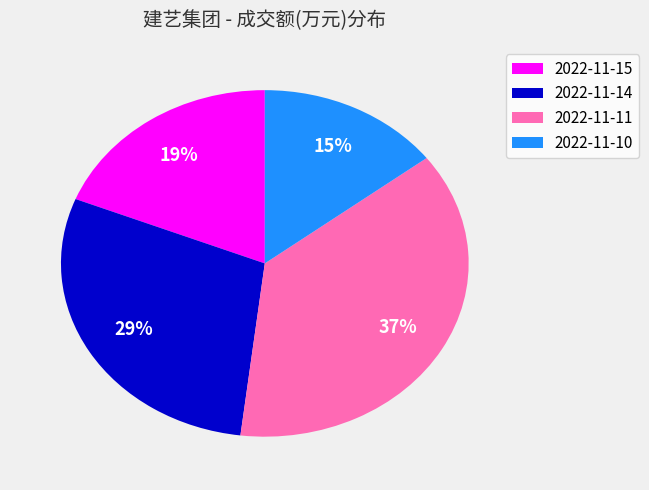

Which category has the biggest portion of the pie?

2022-11-11